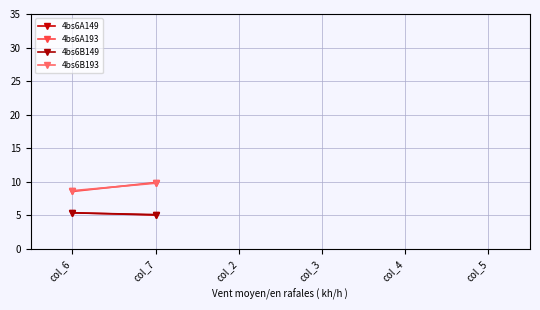

What is the label of the 6th point from the right?

col_6